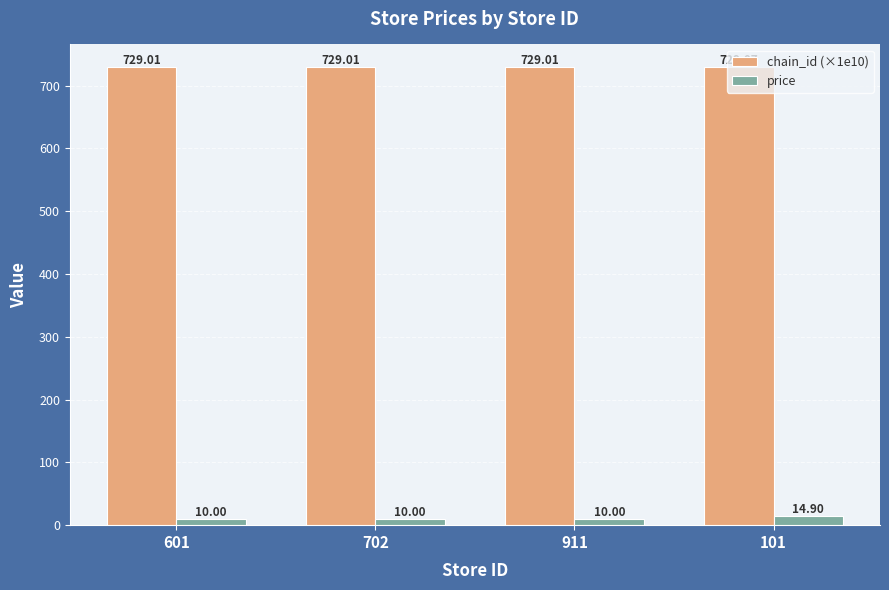

Reading right to left, transcribe all the data shown in this chart.

chain_id (×1e10): 101=729.1	911=729.0	702=729.0	601=729.0
price: 101=14.9	911=10.0	702=10.0	601=10.0